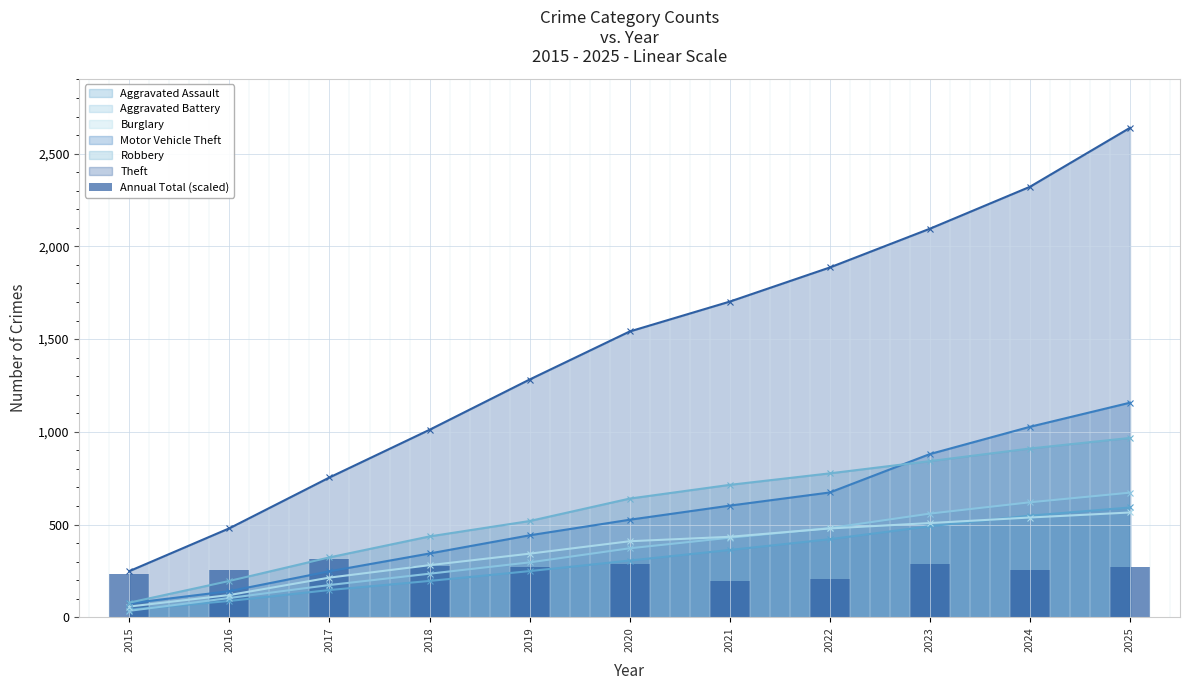

What is the sum of the values at 2022 and 2017?

521.2